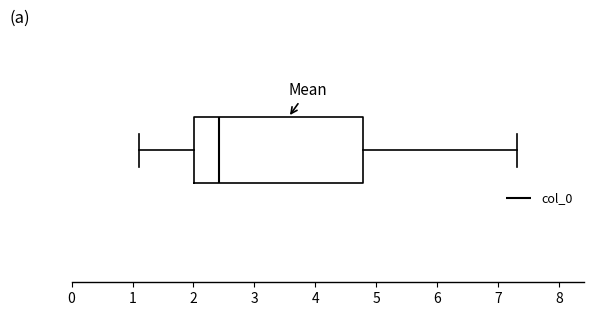

Read this box plot against the x-axis: the position of the median line, the range covered by the box, and the ends of both whiskers. The values are not printed on the chart, so give them approximately, as read against the axis.

median 2.4, box 2.0 to 4.8, whiskers 1.1 to 7.3